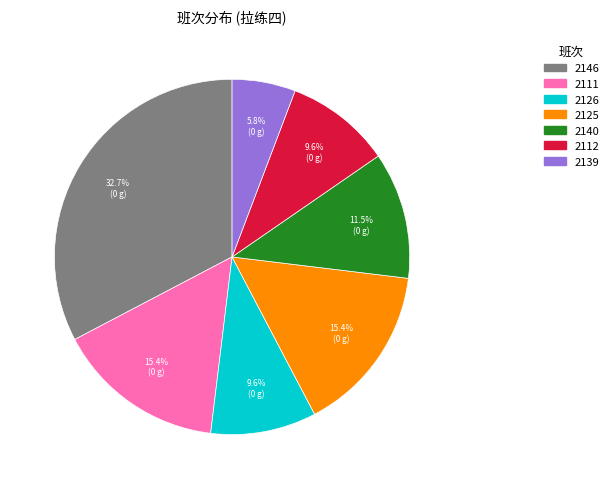

Is 2125 the majority of the pie?

No